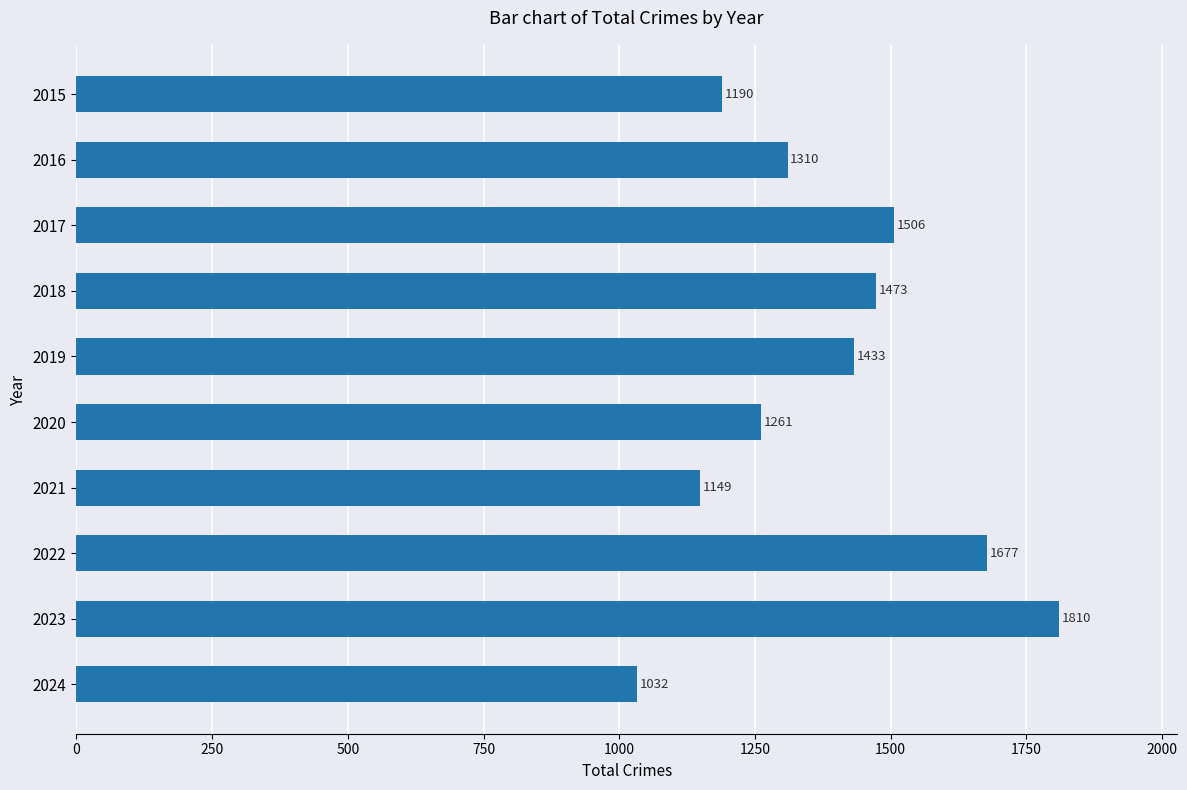

What is the value of the 5th bar from the top?

1433